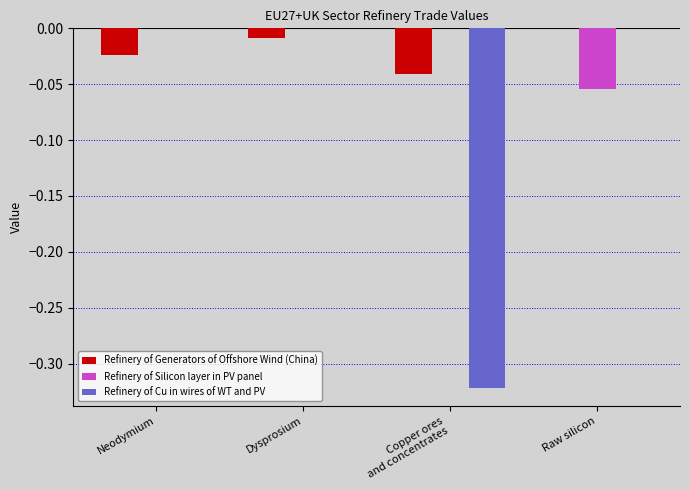

The value of Refinery of Cu in wires of WT and PV at Dysprosium is 0.0. True or false?

True